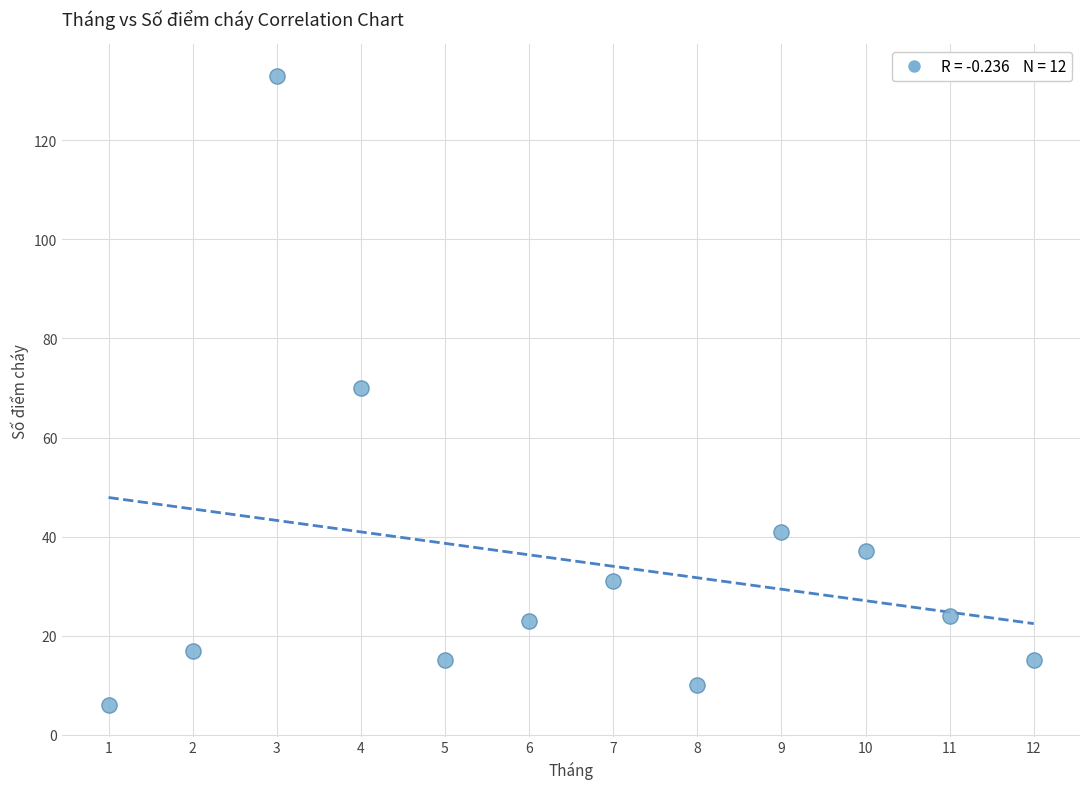

What is the range of X values (max minus min)?

11